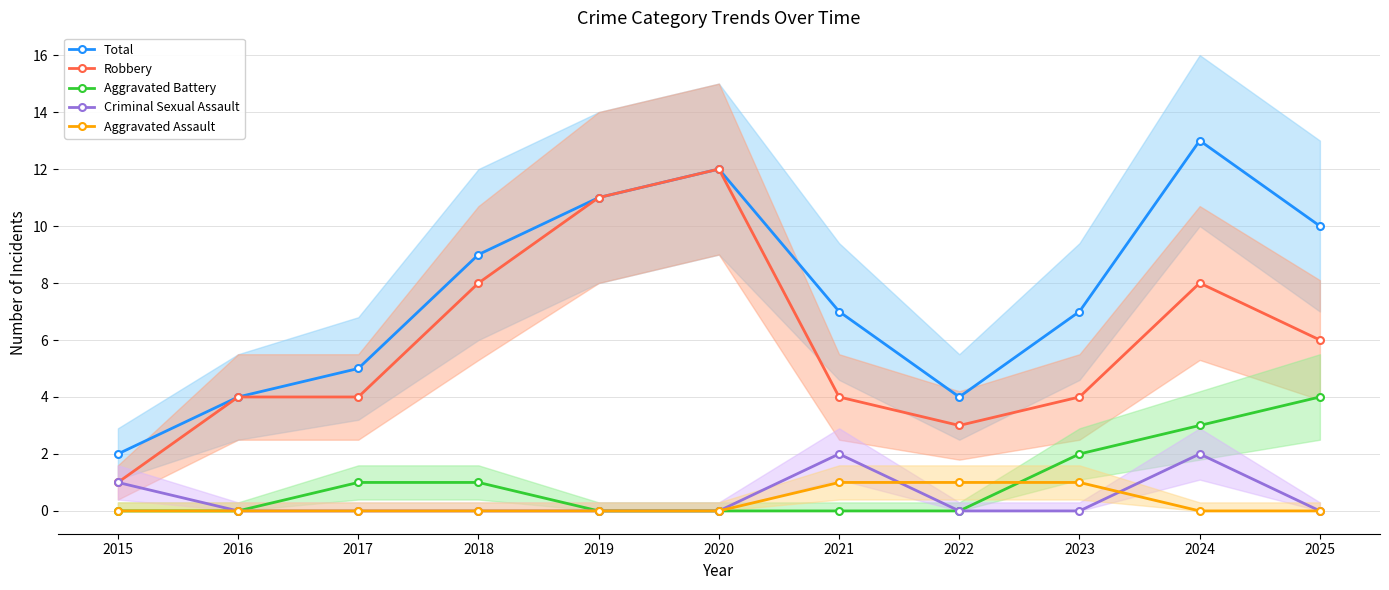

What are all the series names shown in the legend?

Total, Robbery, Aggravated Battery, Criminal Sexual Assault, Aggravated Assault